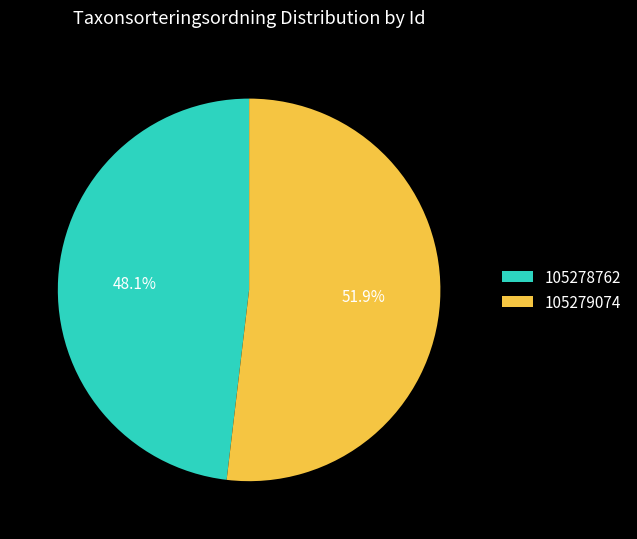

The 105279074 slice represents 45% of the pie. True or false?

False